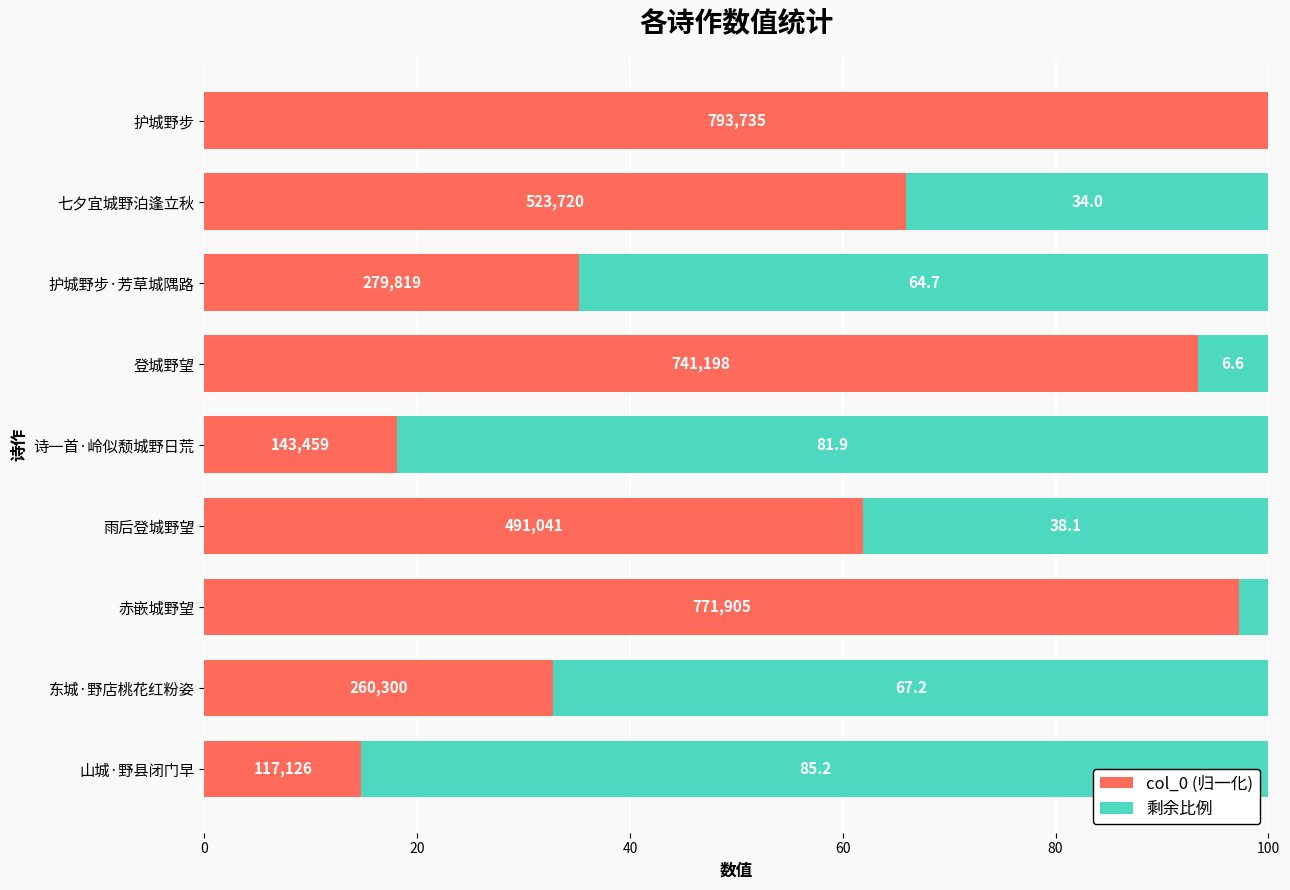

What are all the series names shown in the legend?

col_0 (归一化), 剩余比例